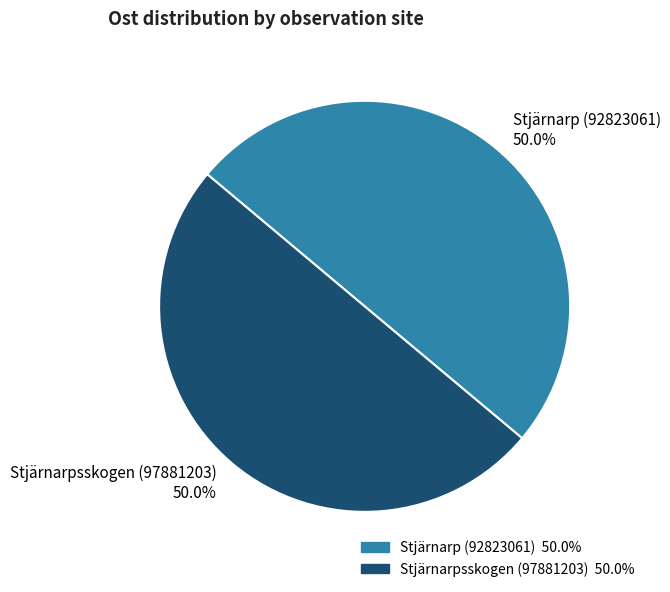

To the nearest percent, what portion does Stjärnarp (92823061) represent?

50%